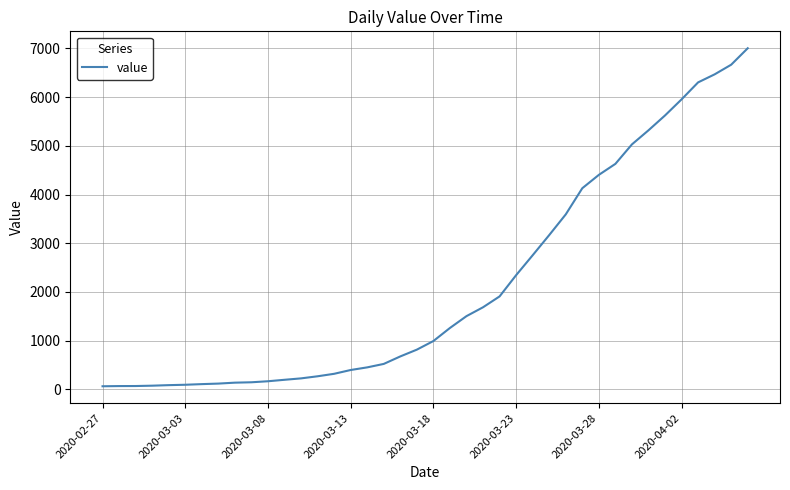

What is the difference between the maximum and minimum values?

6940